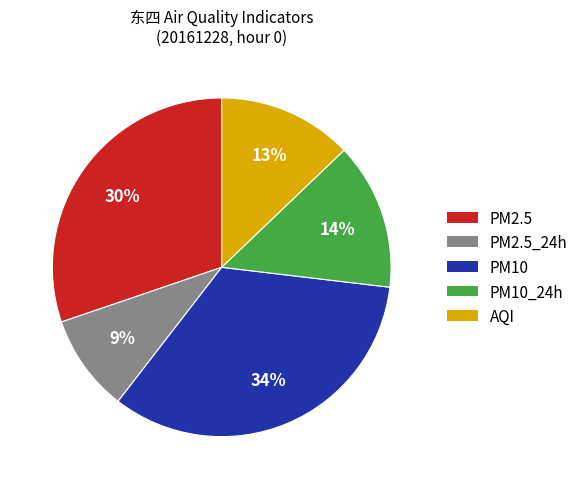

Is there any slice that represents more than half of the pie?

No